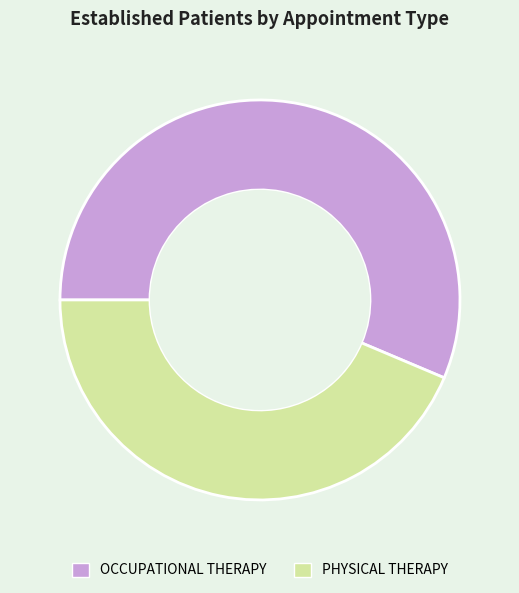

How many slices are in this pie chart?

2